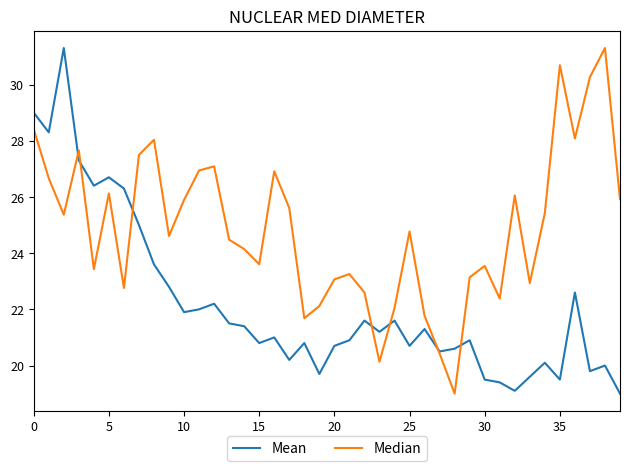

How many interior local valleys does the Median series have?

11